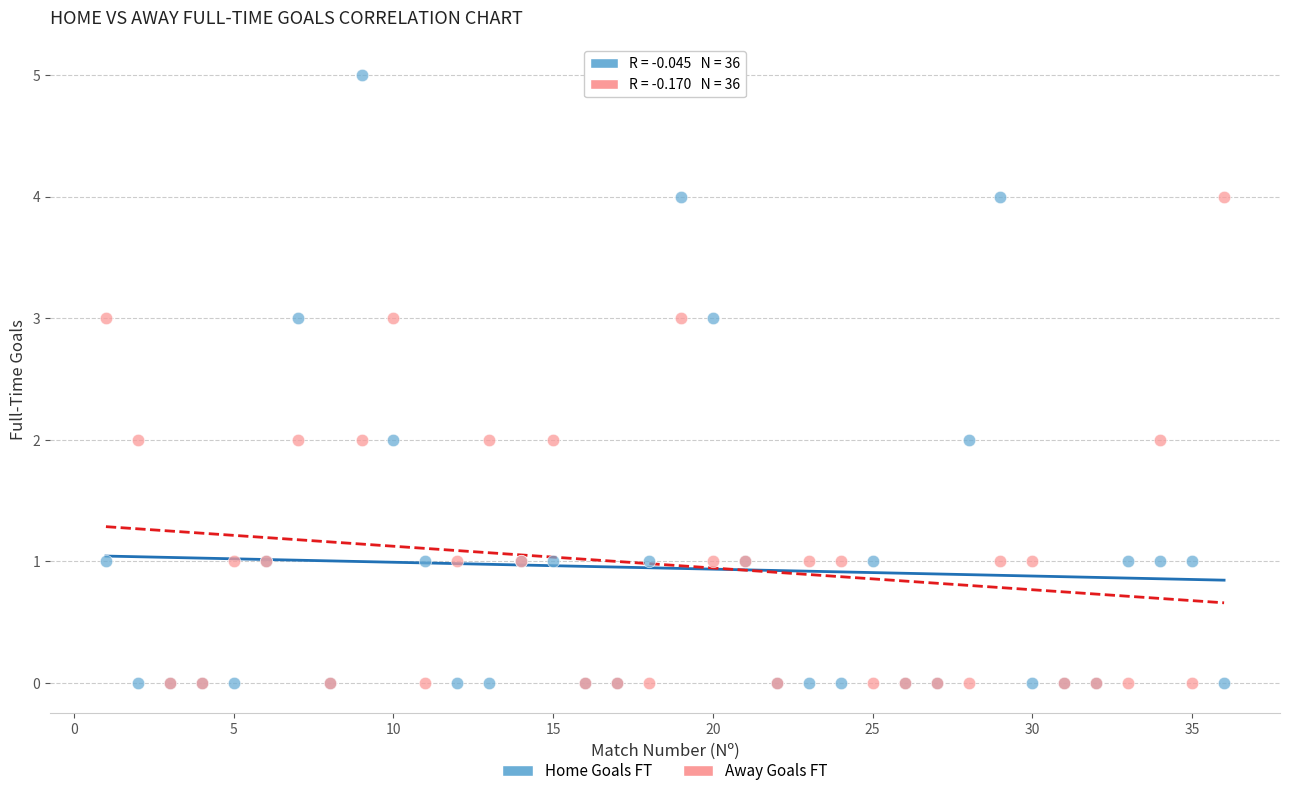

Which series contains the highest Y value?

Home Goals FT